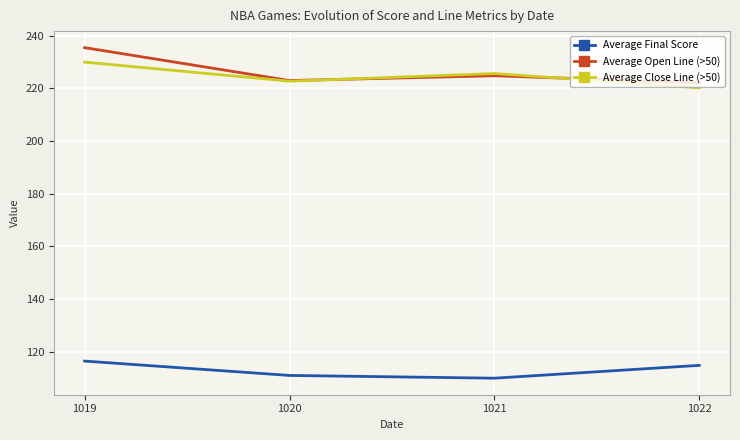

In Average Open Line (>50), how many points are lower than both neighbors (excluding endpoints)?

1